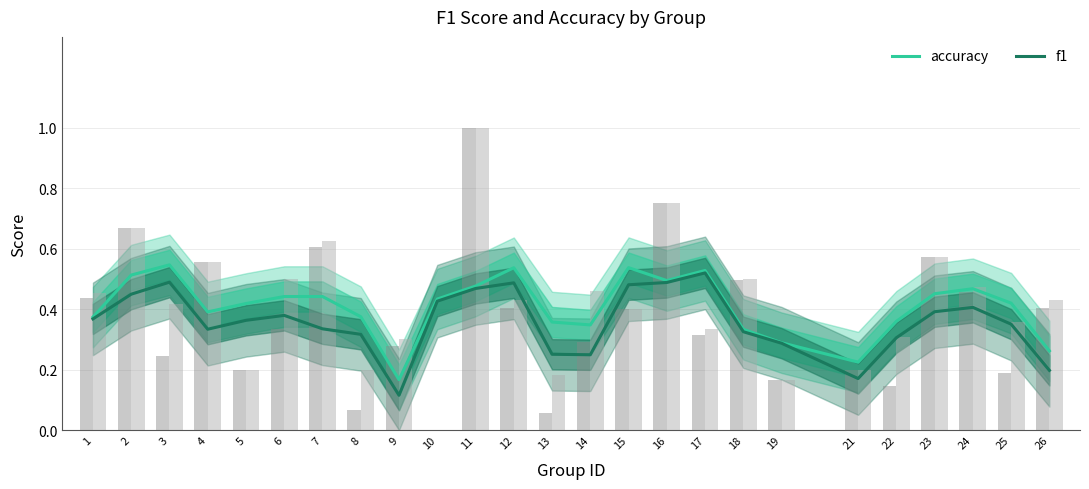

What is the difference between the maximum and second lowest values in the f1 series?

0.3